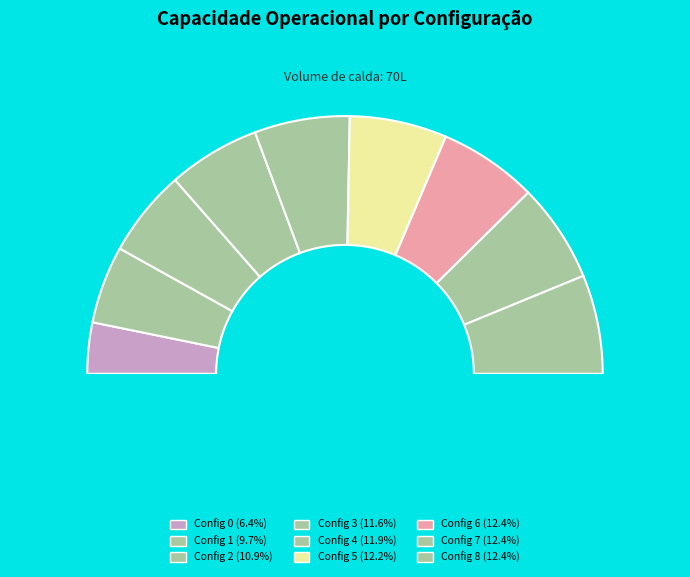

To the nearest percent, what percentage of the pie is 6?

12%